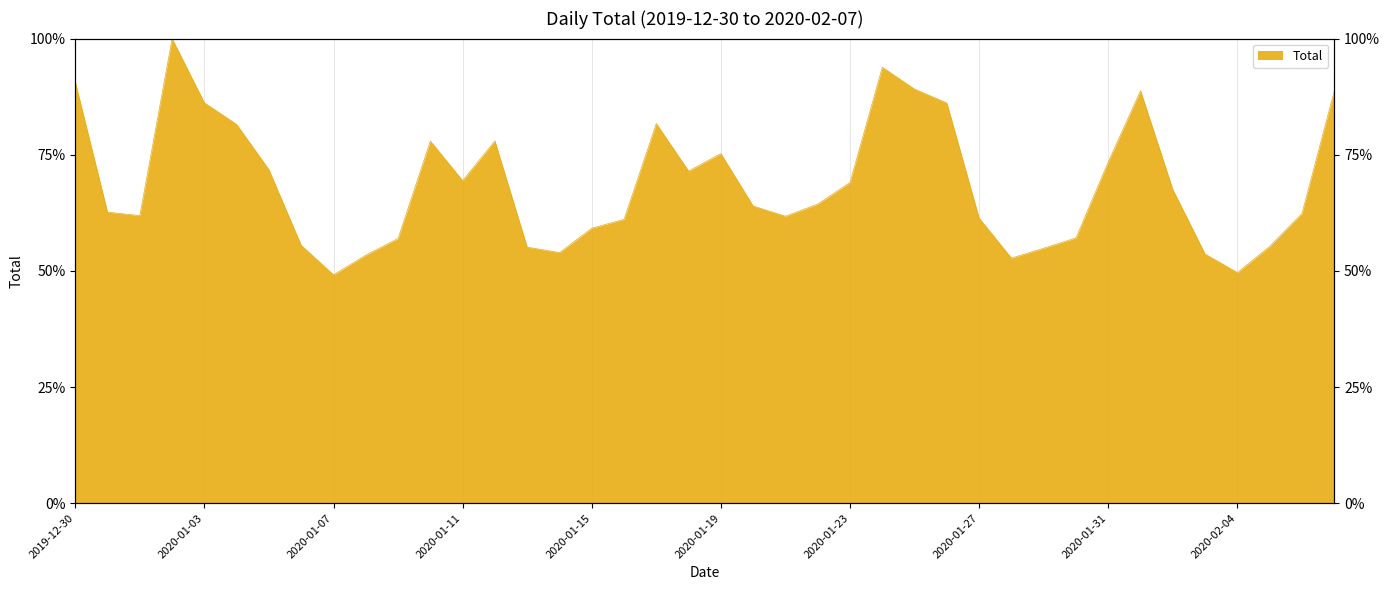

How many lines are shown in the chart?

1